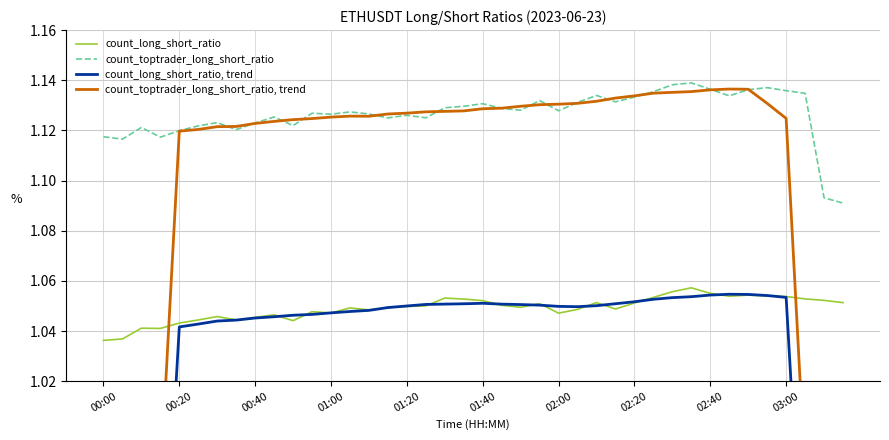

True or false: count_toptrader_long_short_ratio and count_long_short_ratio intersect in this chart.

False